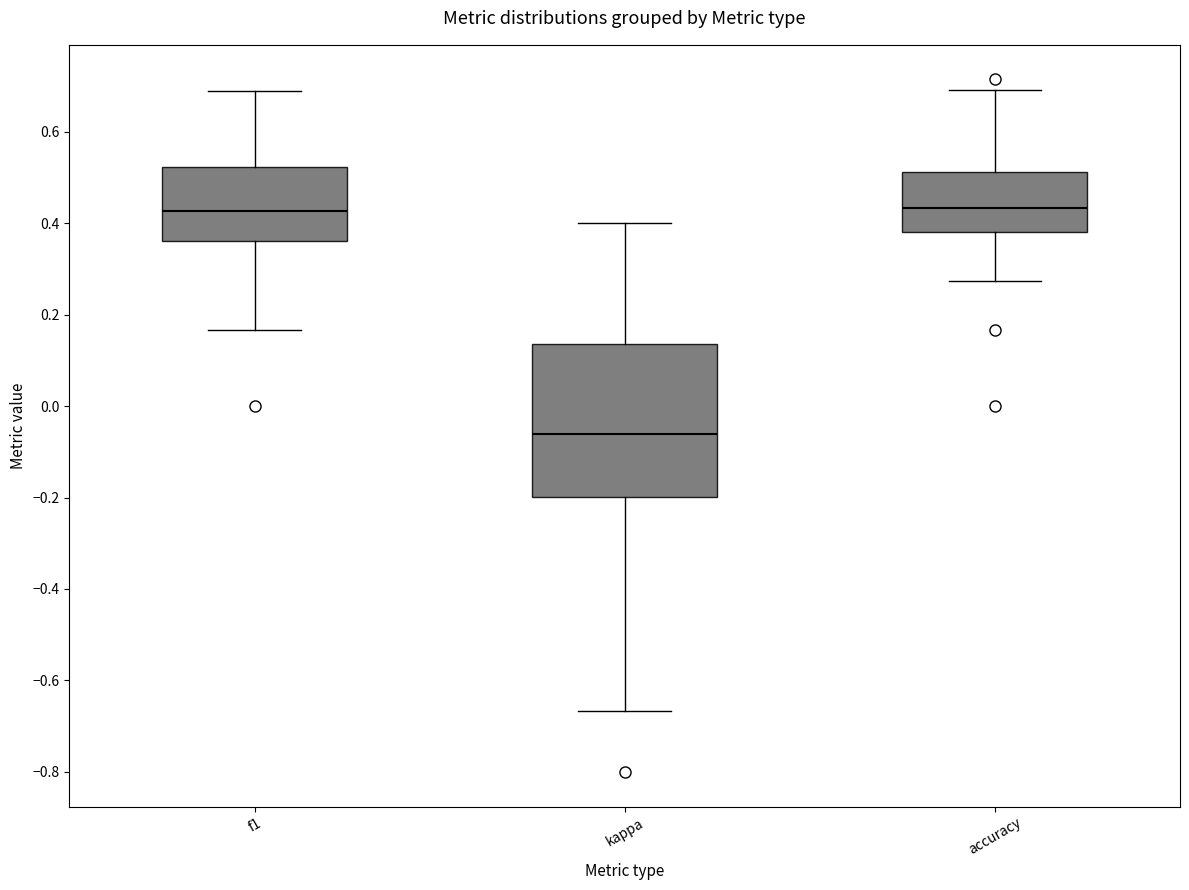

Which box is the tallest, from its lower edge to its upper edge?

kappa